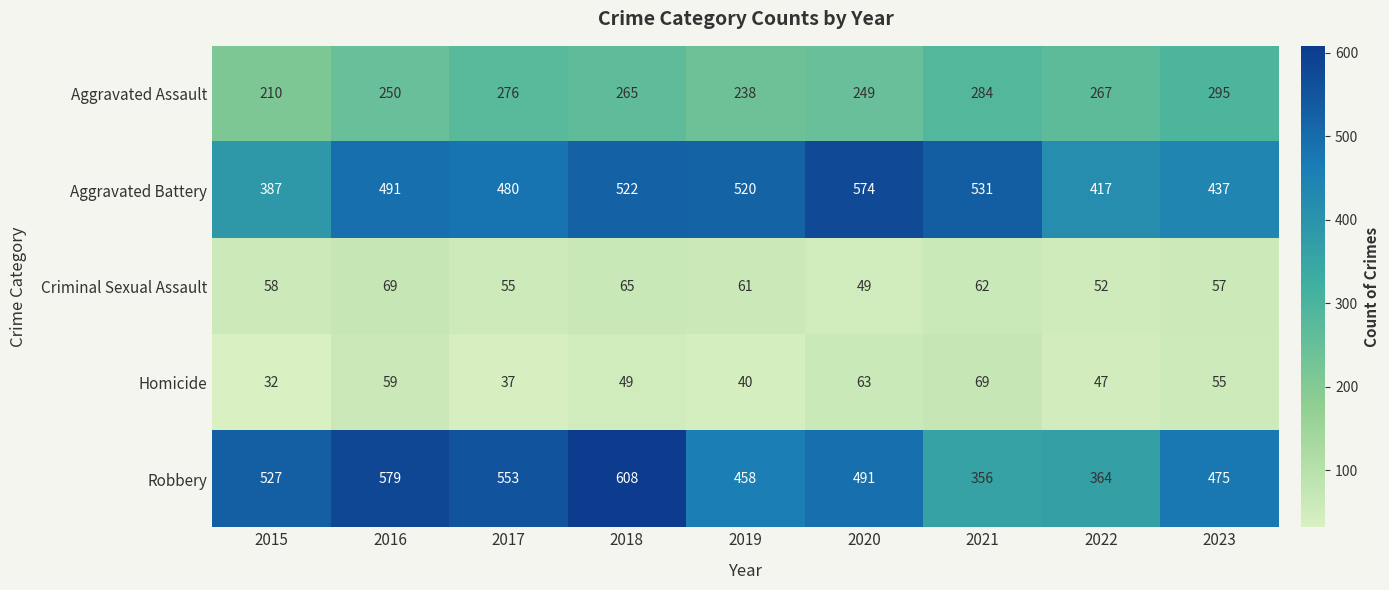

At which category is the sum across all series the highest?

2018